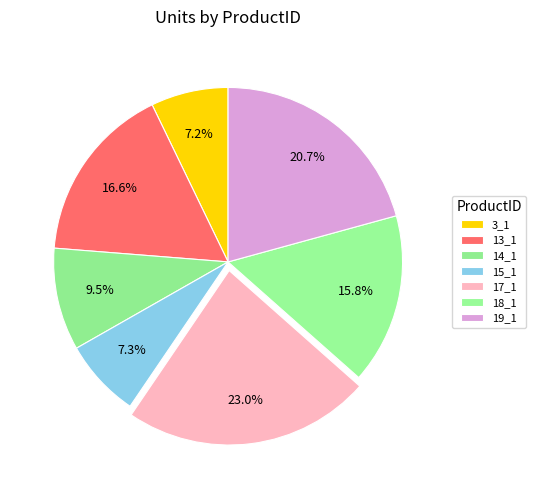

What percentage is the 19_1 slice, to the nearest percent?

21%